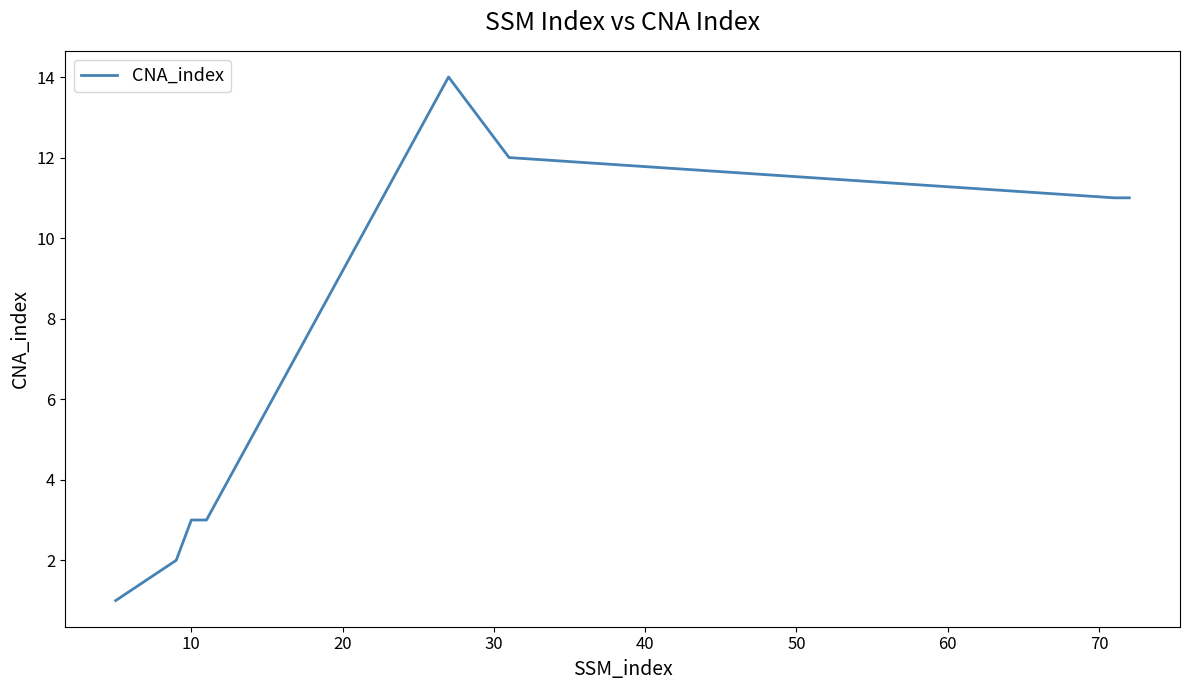

True or false: there are more than 0 points higher than both neighbors.

True